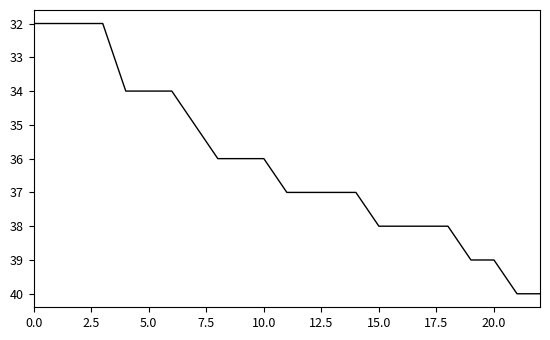

Reading left to right, what are all the values shown in this chart?

32	32	32	32	34	34	34	35	36	36	36	37	37	37	37	38	38	38	38	39	39	40	40